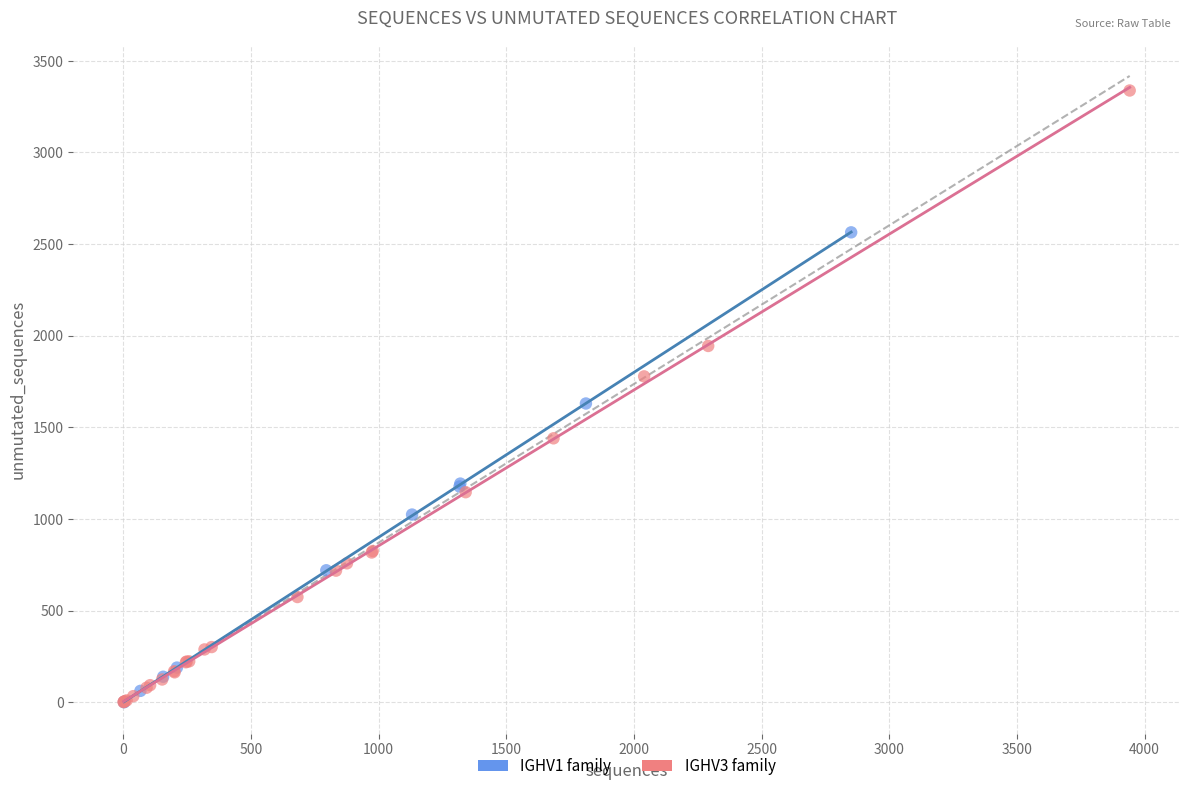

Which series has the largest Y range (max minus min)?

IGHV3 family